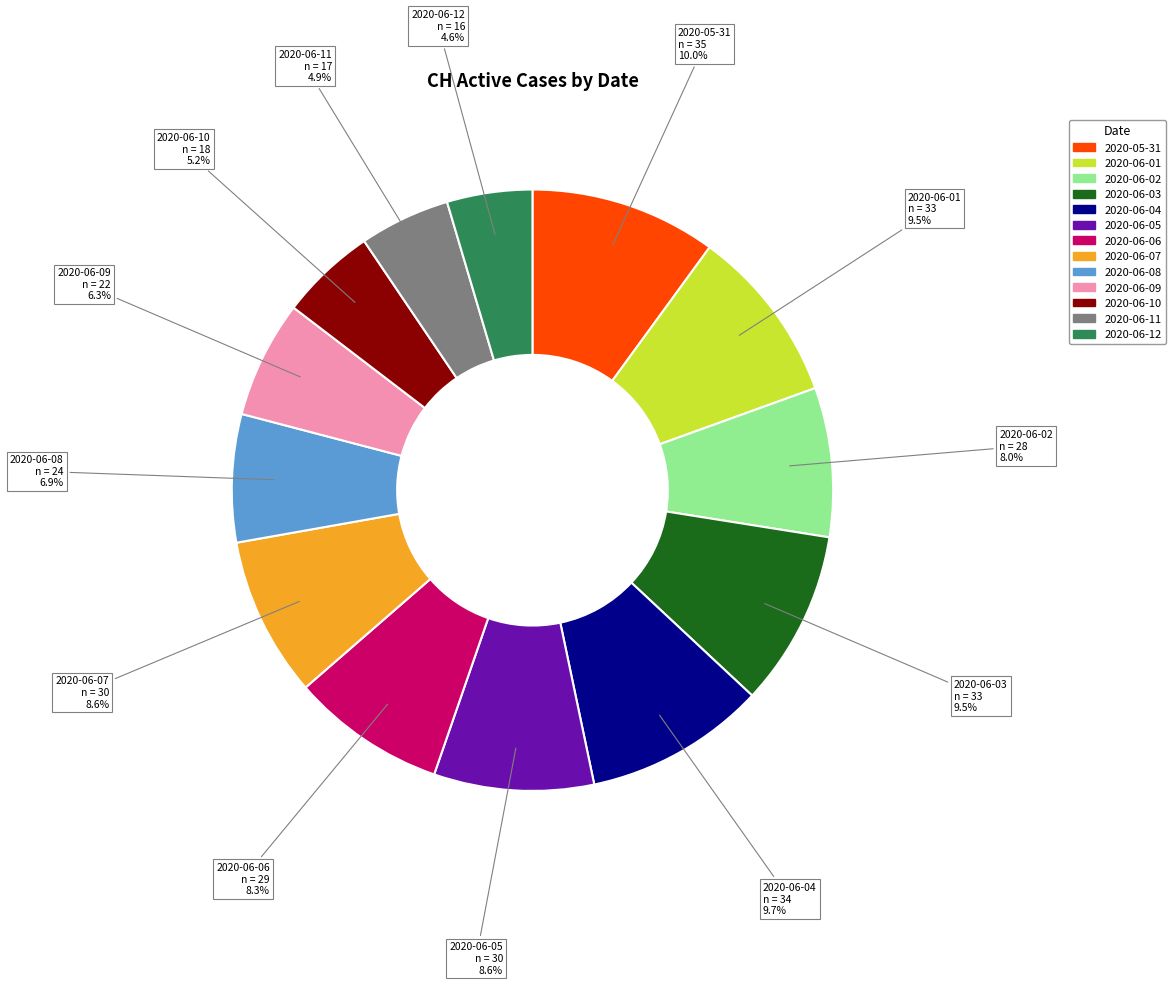

Is the sum of 2020-06-01 and 2020-06-10 greater than half?

No